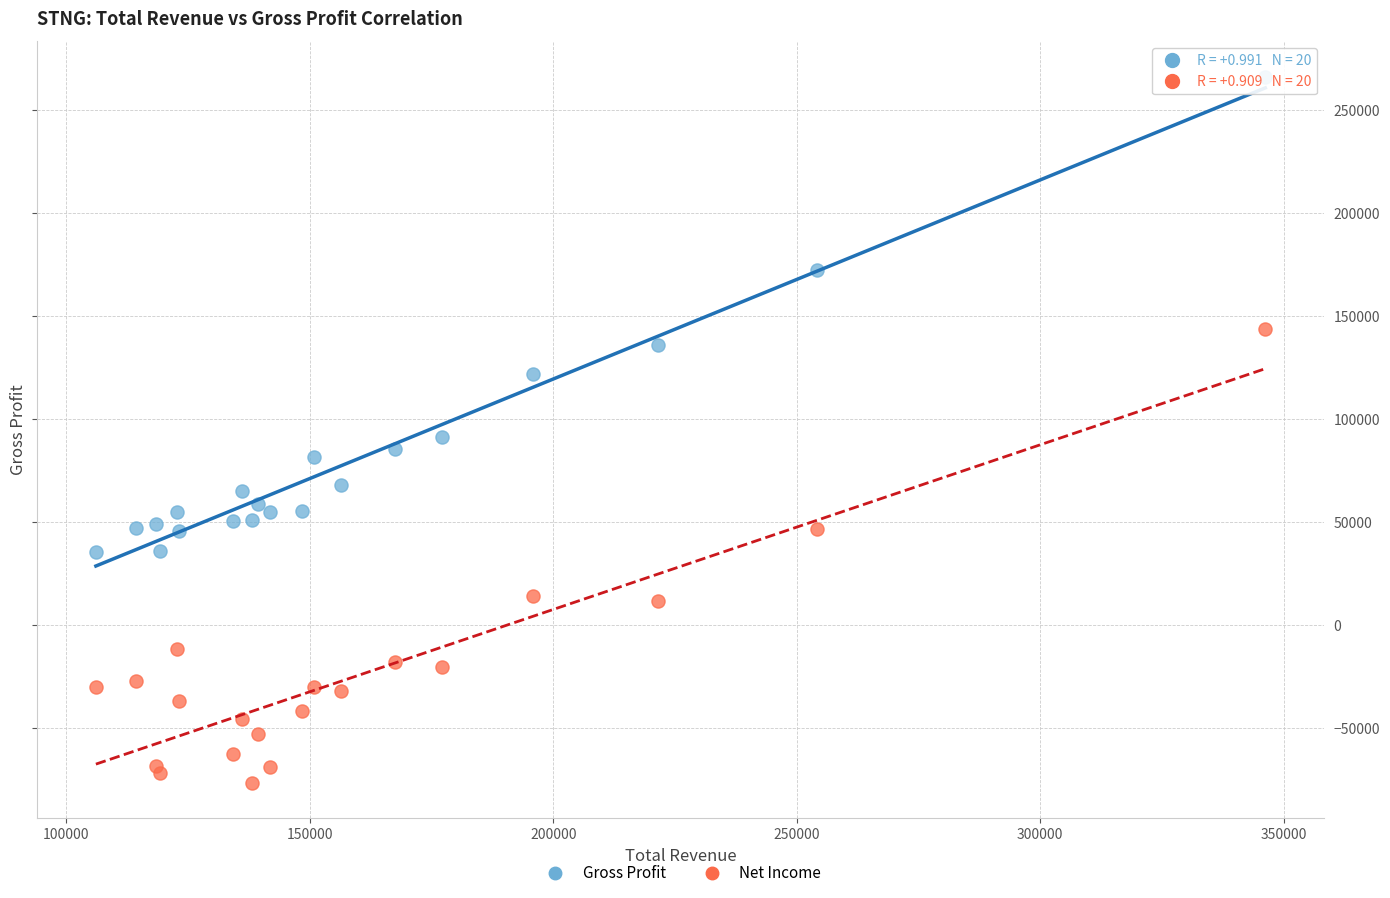

In the Gross Profit series, what Y value is closest to 151000?

136200